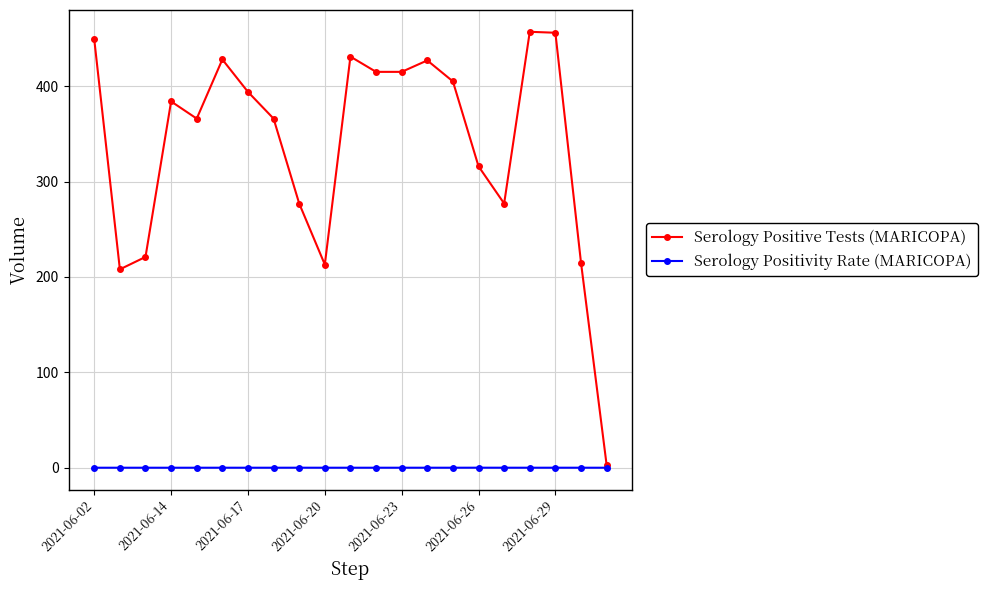

What is the value of the Serology Positive Tests (MARICOPA) point at the 19th from the left?

456.0